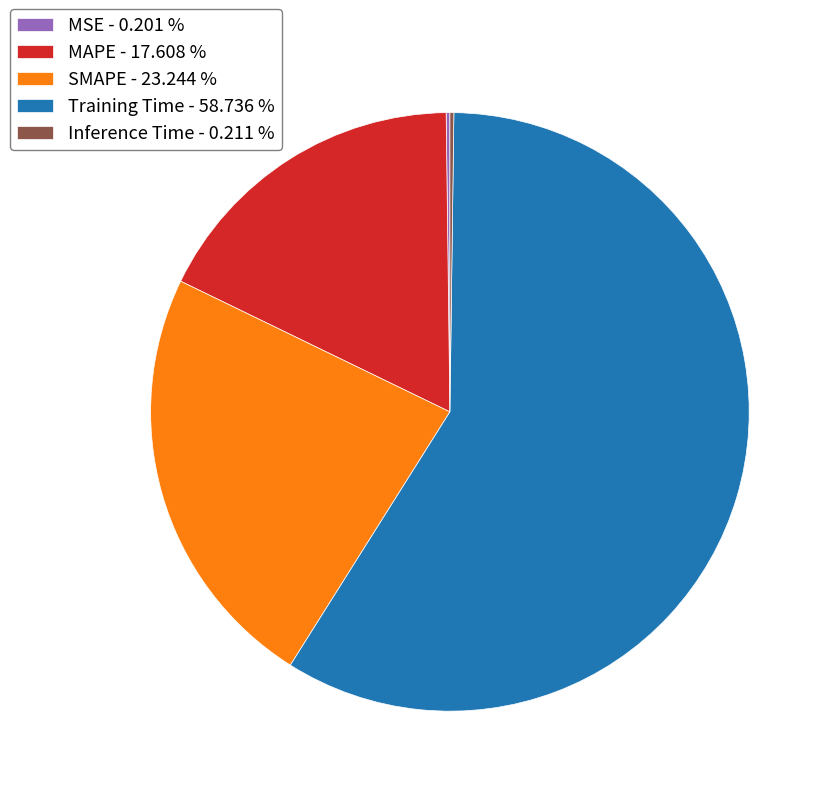

Which has a higher value, MAPE - 17.608 % or Training Time - 58.736 %?

Training Time - 58.736 %